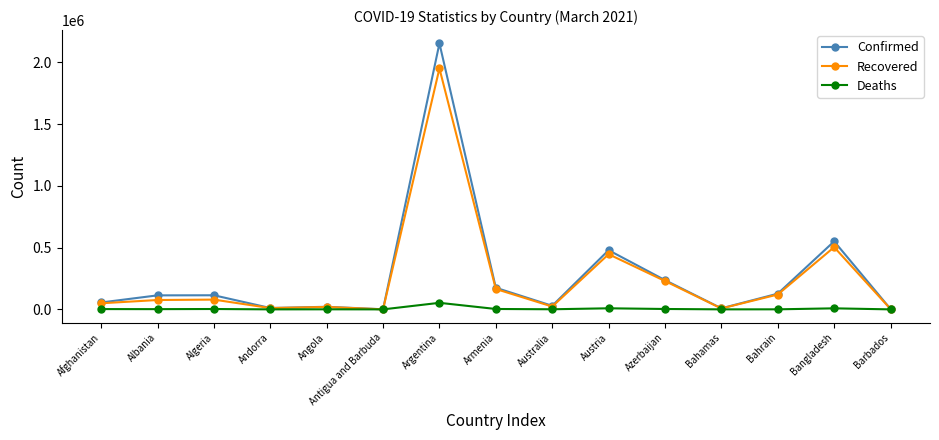

Which series has the largest total across all categories?

Confirmed